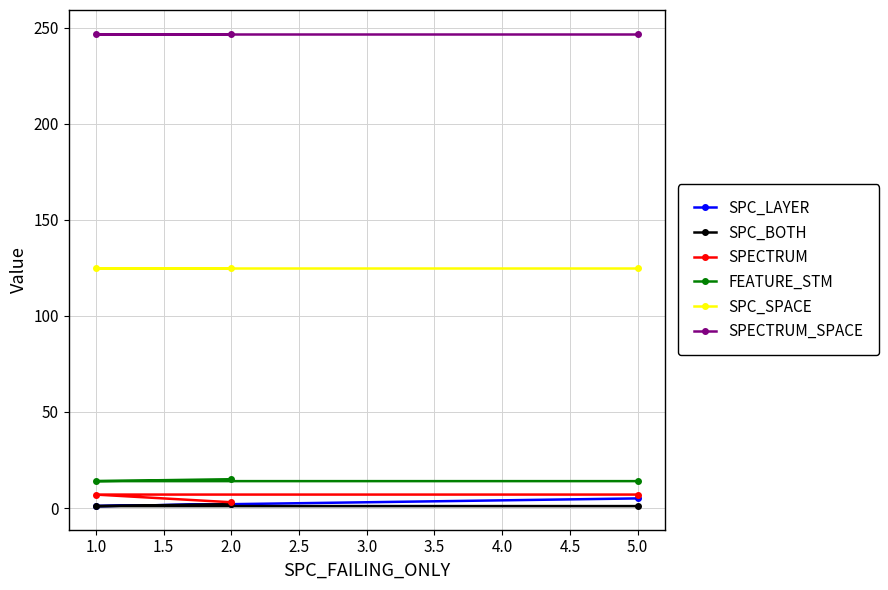

What is the greatest value displayed?

247